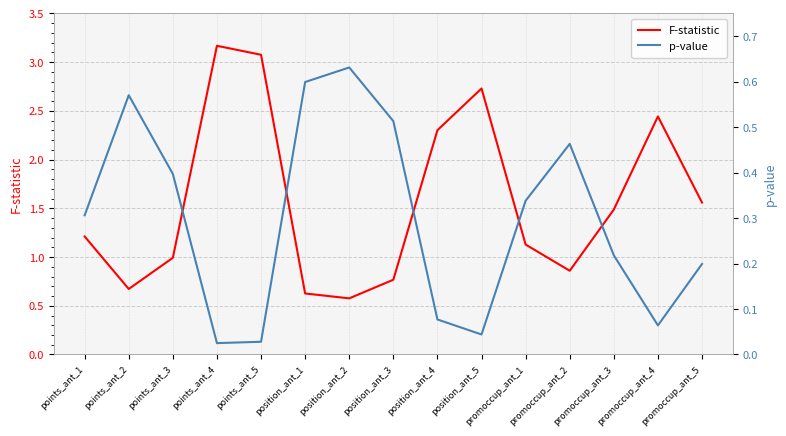

Which category has the lowest value across all series?

points_ant_4